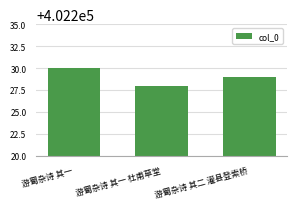

True or false: the data shows 172463 at 游蜀杂诗 其一.

False